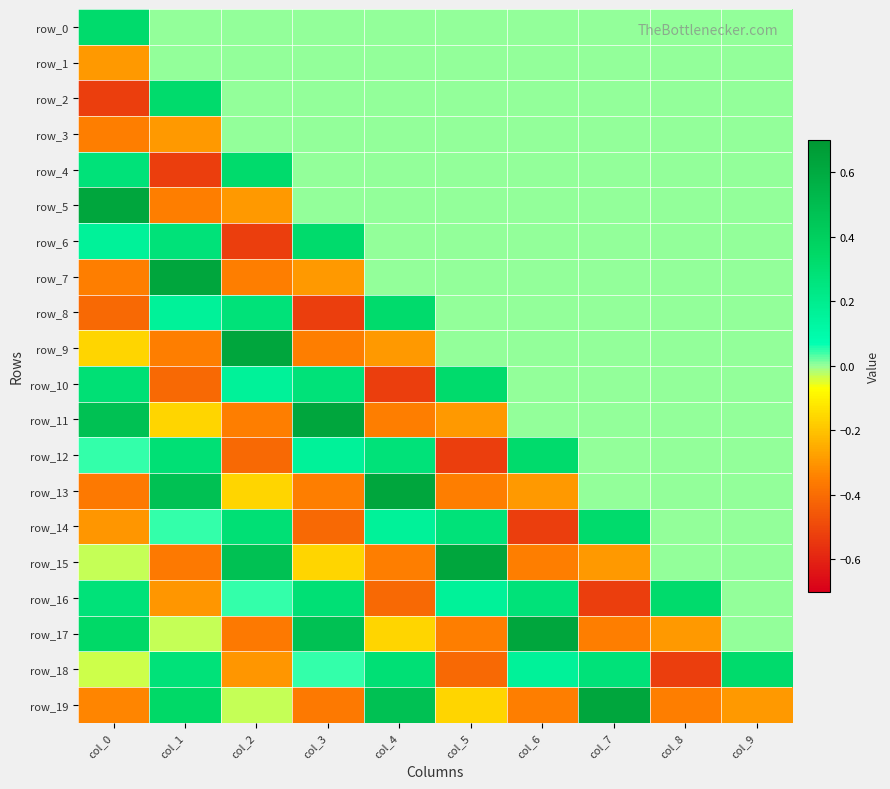

Where is row_5 nearest to the value 0?

col_3